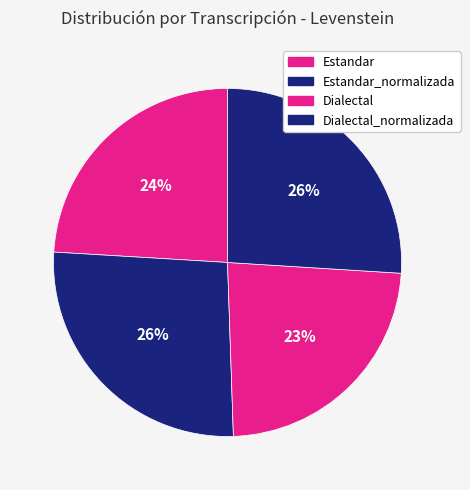

To the nearest percent, what is the combined percentage of Estandar_normalizada and Estandar?

51%